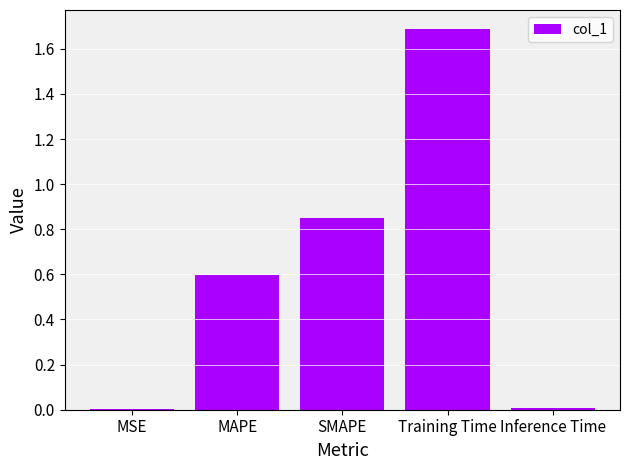

The chart shows a value of 0.6 at SMAPE. True or false?

False